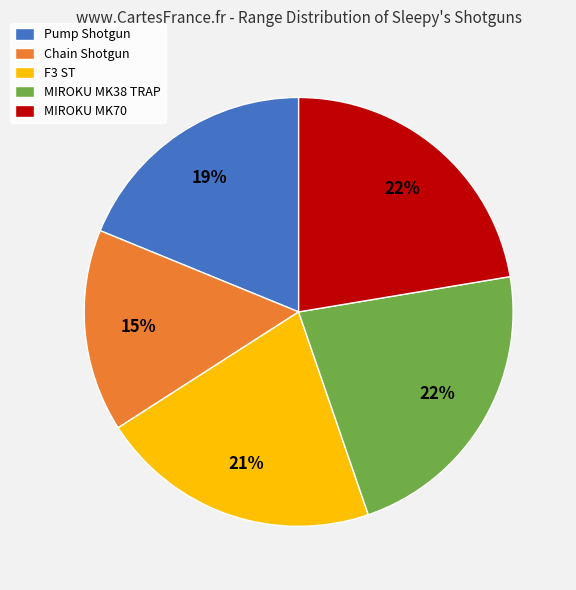

Which category has the smallest portion of the pie?

Chain Shotgun